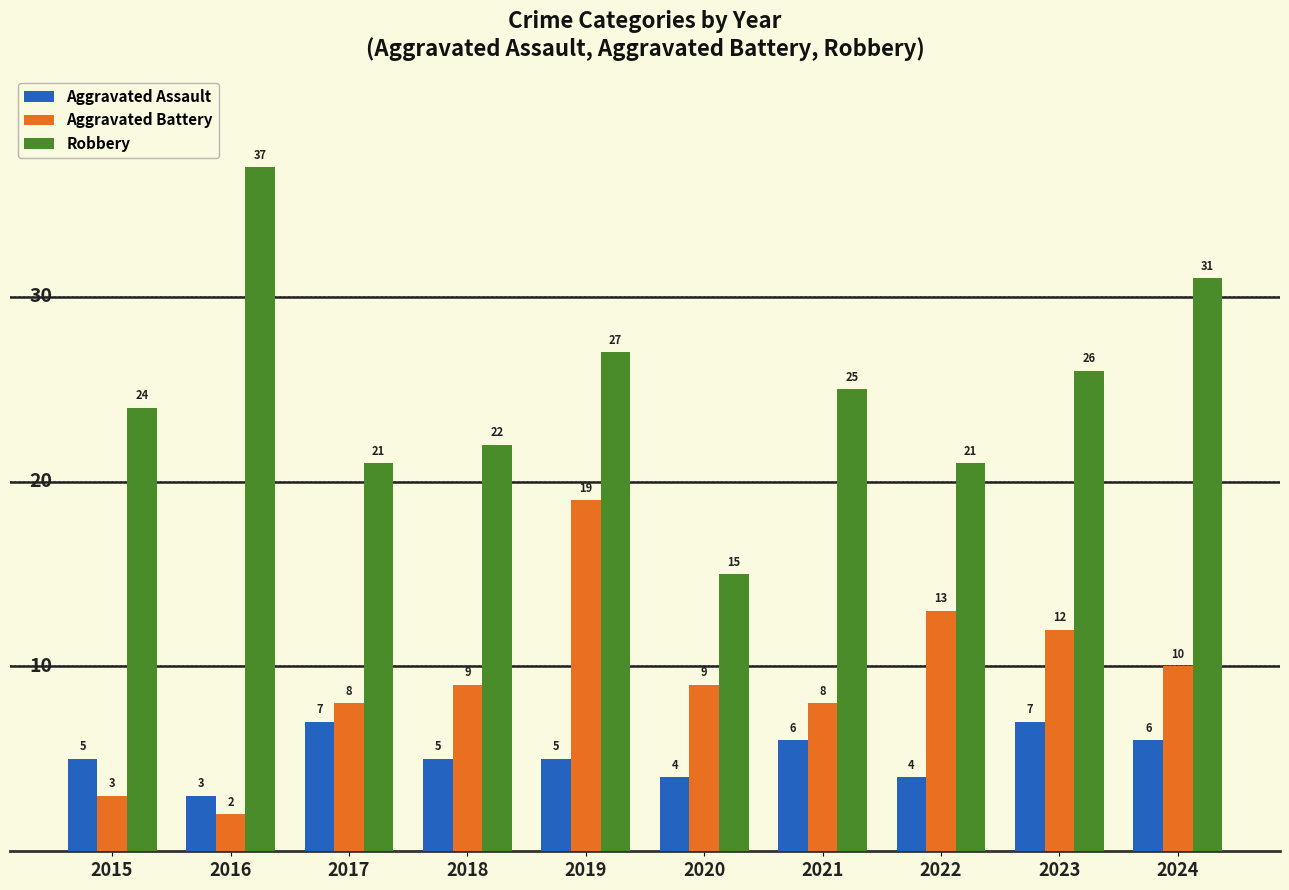

List the series in order of their peak value, lowest first.

Aggravated Assault, Aggravated Battery, Robbery